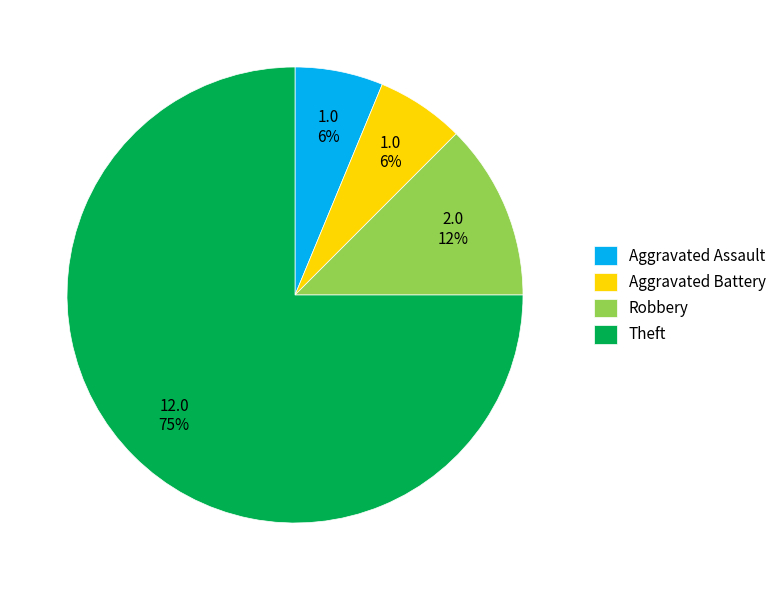

To the nearest percent, what is the average slice percentage?

25%